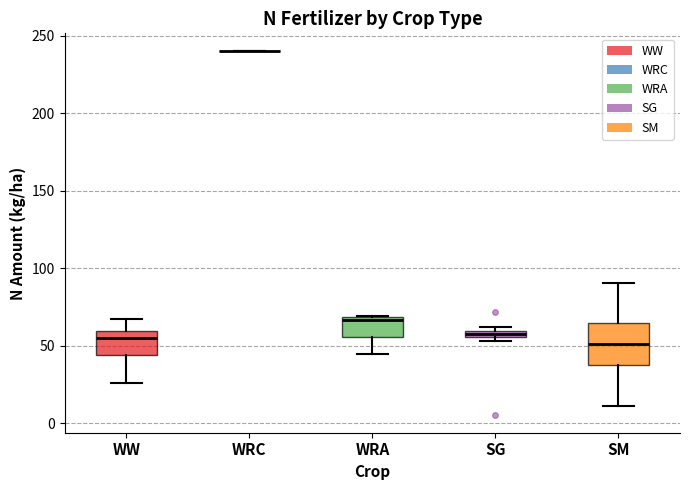

Which box is the tallest, from its lower edge to its upper edge?

SM